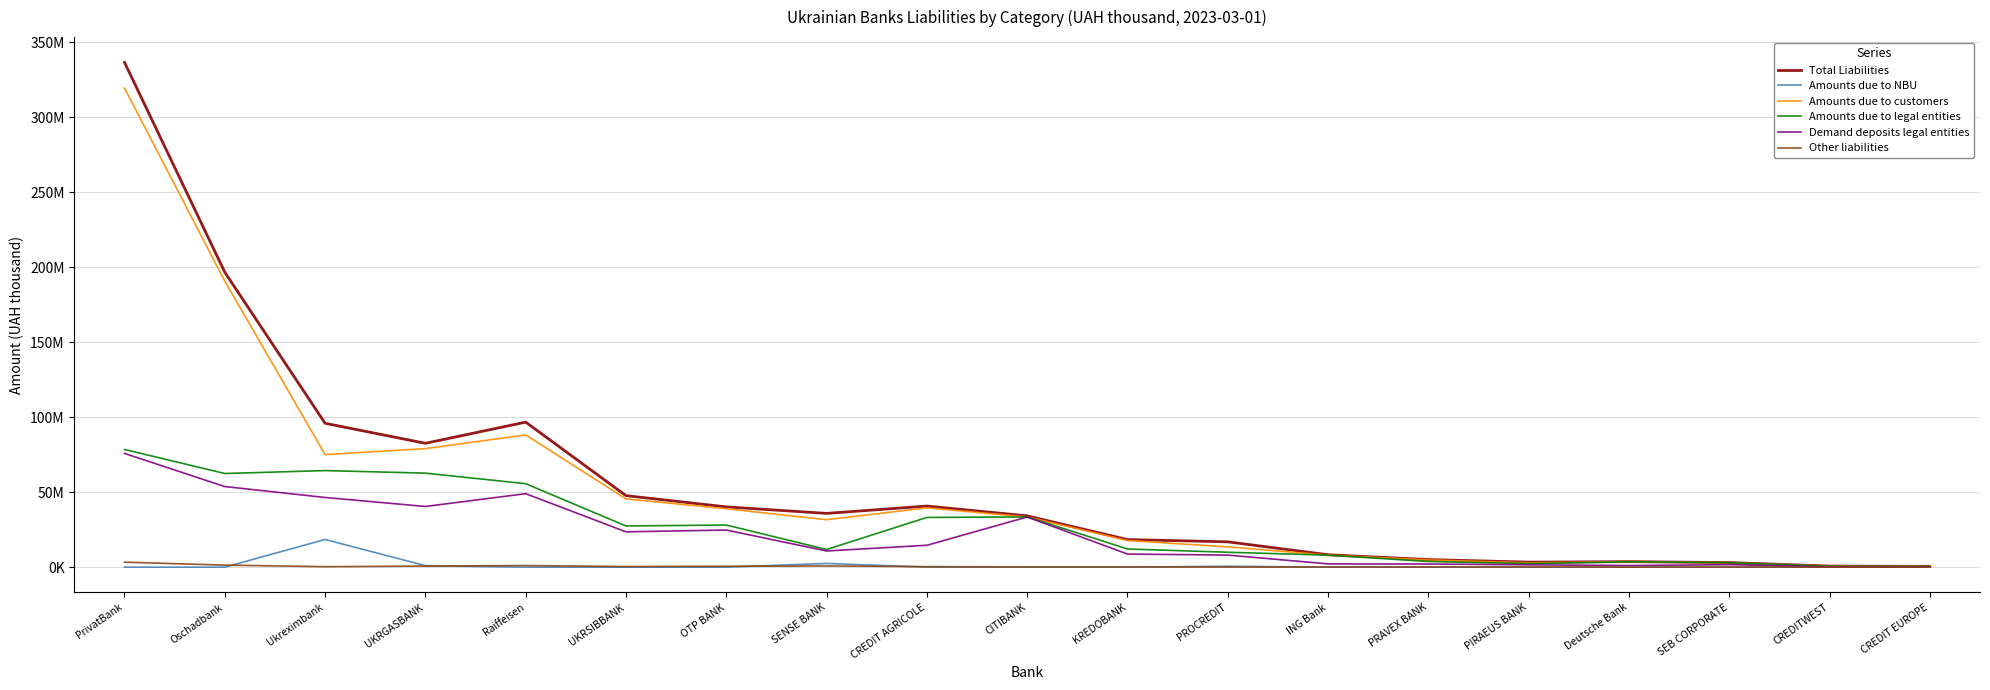

What is the approximate value of Total Liabilities at Raiffeisen?

96687143.9